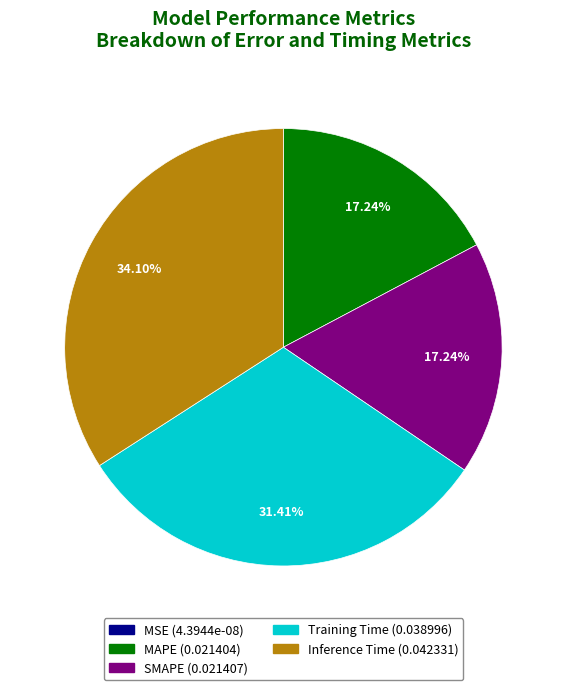

To the nearest percent, what percentage of the pie is MAPE?

17%